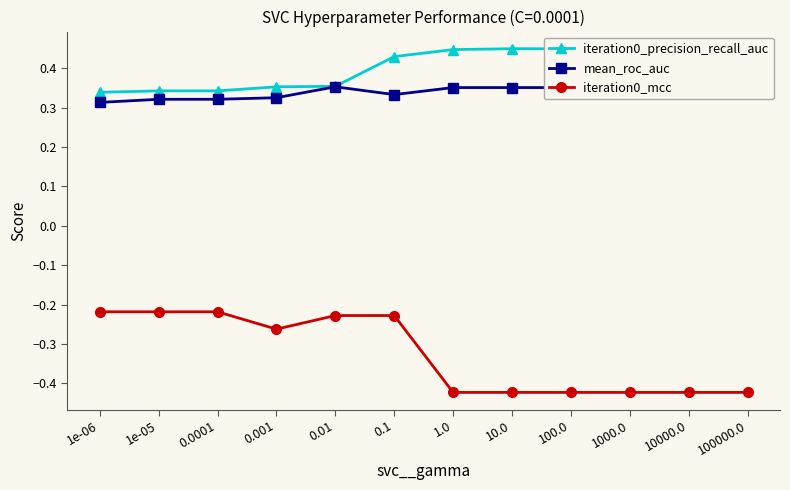

True or false: iteration0_precision_recall_auc has a value of 0.4 at 10000.0.

True